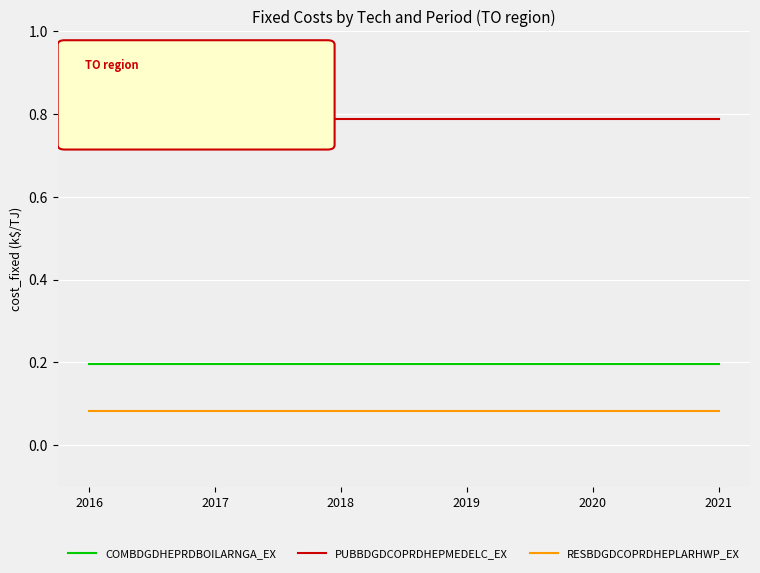

Is the value of RESBDGDCOPRDHEPLARHWP_EX at 2018 greater than the value of PUBBDGDCOPRDHEPMEDELC_EX at 2019?

No